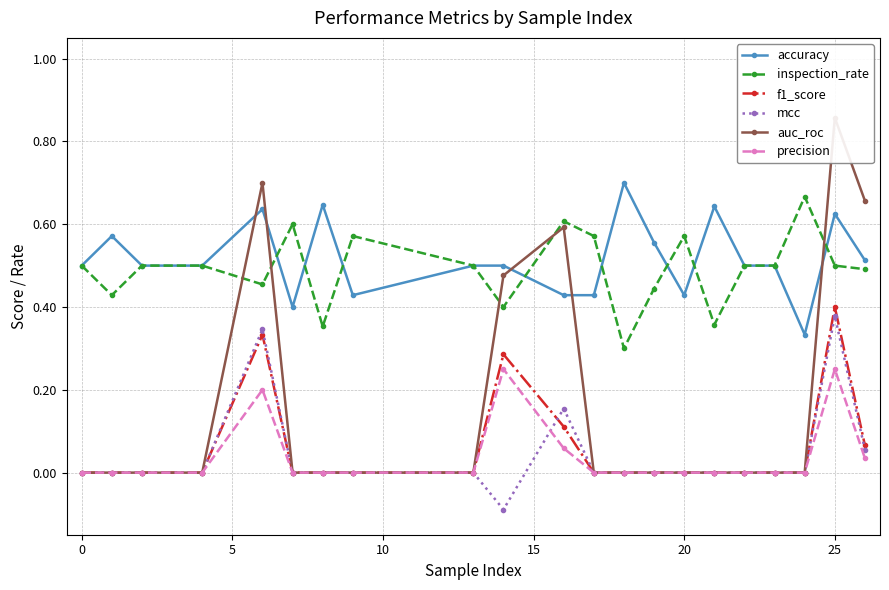

The value of accuracy at 20 is 0.6. True or false?

False